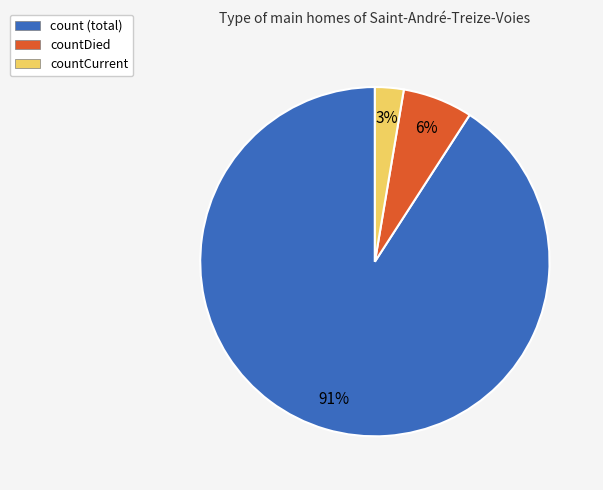

Is it true that countDied is 6% of the pie?

True